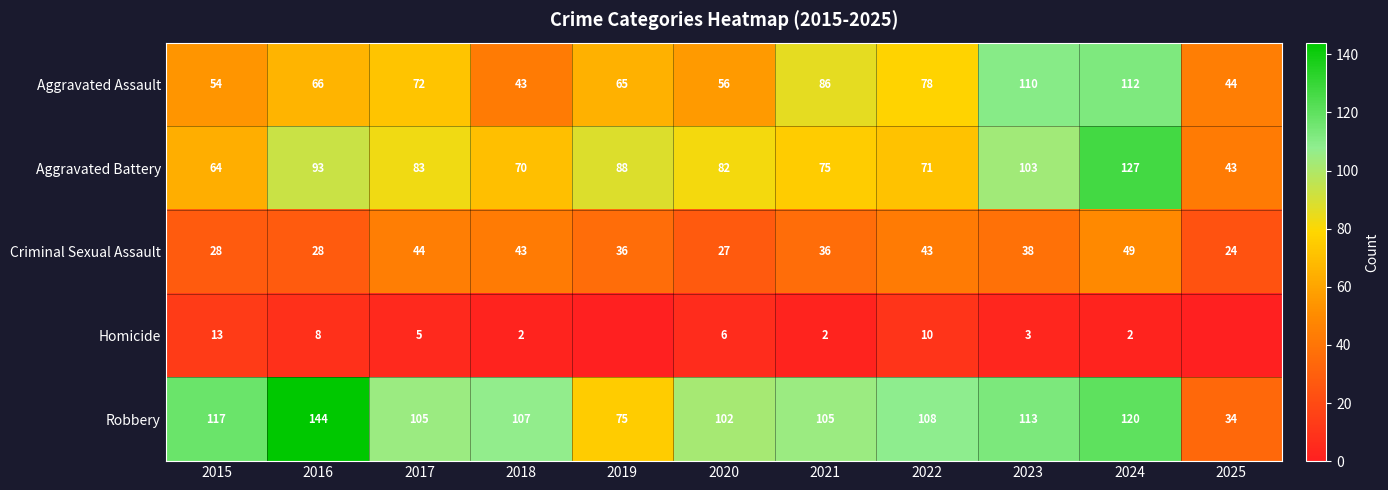

At 2016, list the series in order from largest to smallest.

Robbery, Aggravated Battery, Aggravated Assault, Criminal Sexual Assault, Homicide